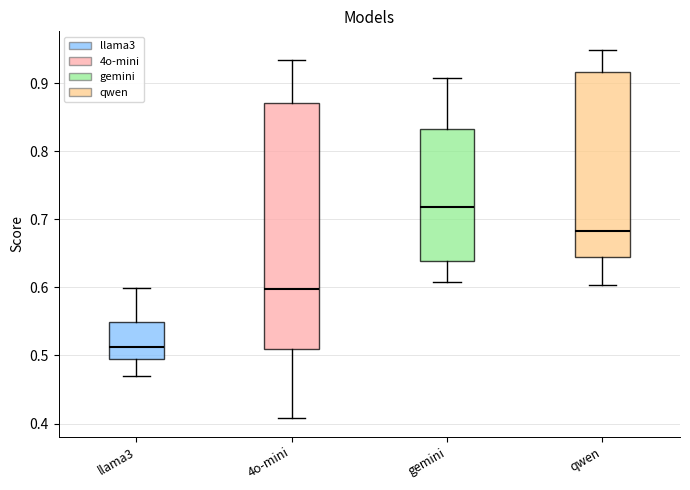

Reading left to right, transcribe this box plot: for each box, give where its median line is, the range the box spans, and where its two whiskers end, as read against the y-axis. The values are not printed on the chart, so give them approximately, as read against the axis.

llama3: median 0.51, box 0.50 to 0.55, whiskers 0.47 to 0.60
4o-mini: median 0.60, box 0.51 to 0.87, whiskers 0.41 to 0.93
gemini: median 0.72, box 0.64 to 0.83, whiskers 0.61 to 0.91
qwen: median 0.68, box 0.64 to 0.92, whiskers 0.60 to 0.95